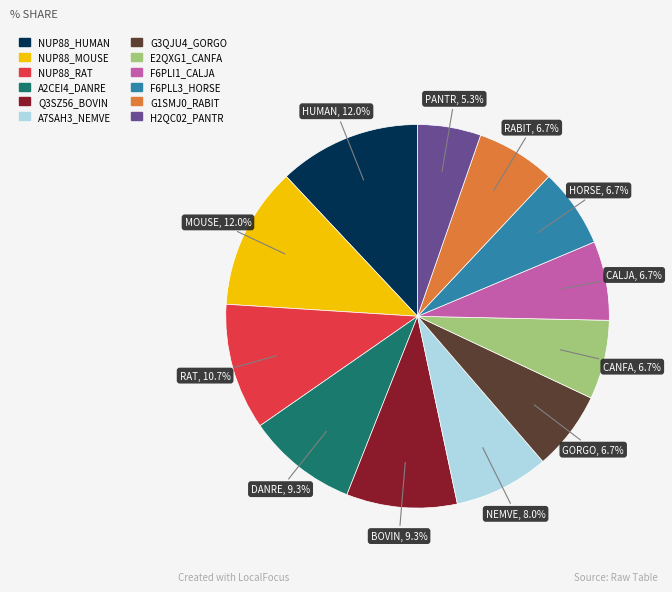

Which category has the smallest portion of the pie?

H2QC02_PANTR